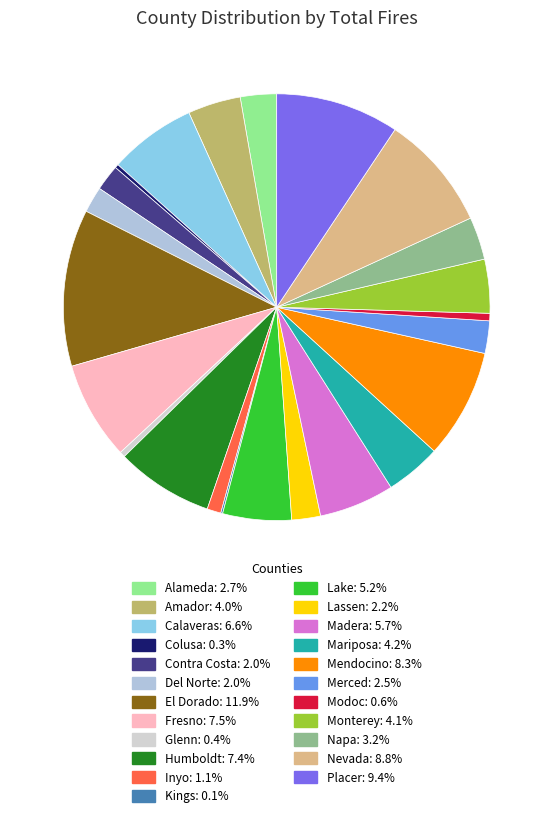

What percentage is the Alameda slice, to the nearest percent?

3%